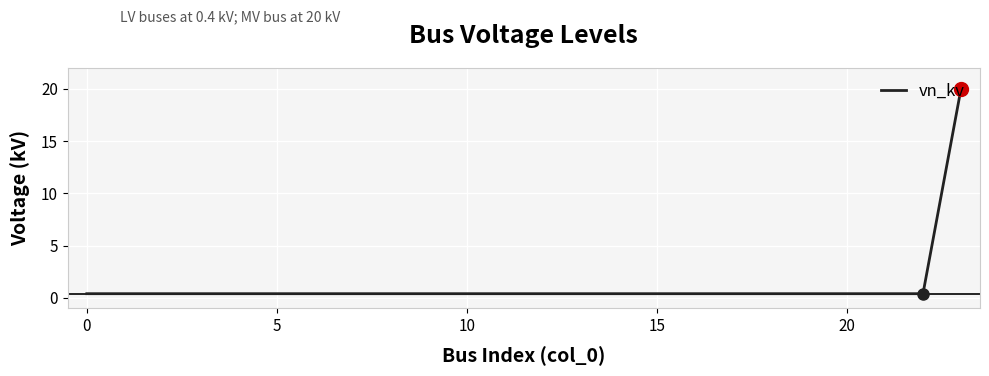

What is the maximum value shown in the chart?

20.0